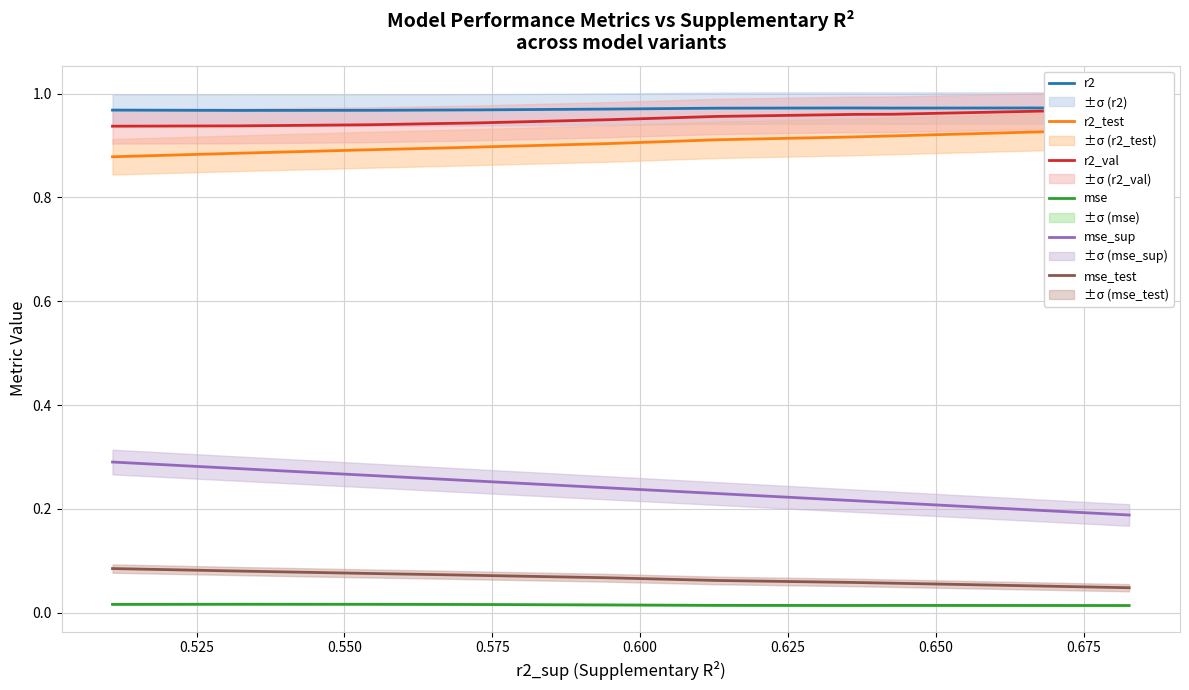

How many series are shown in this chart?

6